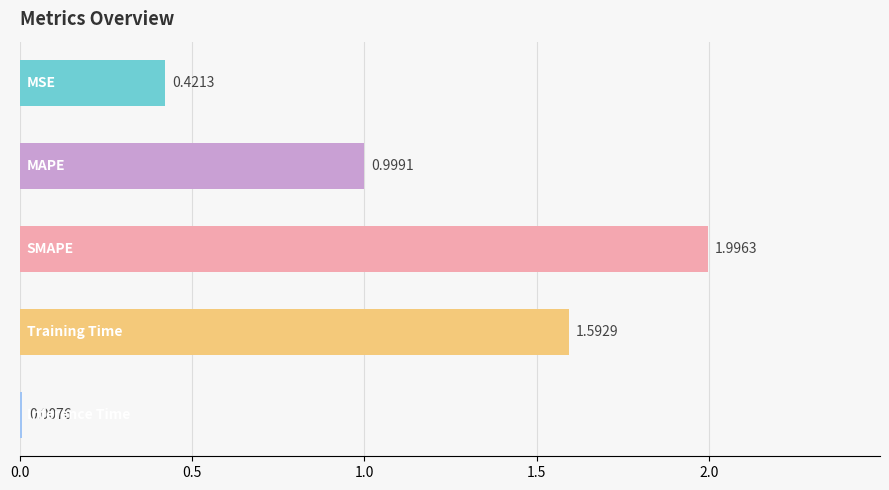

How many bars are there in total?

5